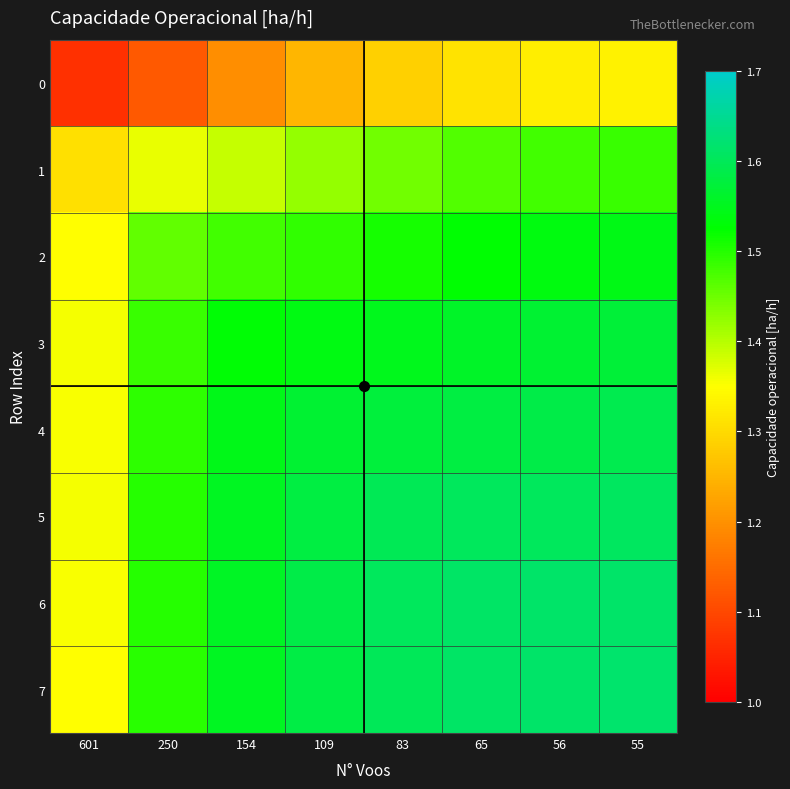

Which series has the largest total across all categories?

6